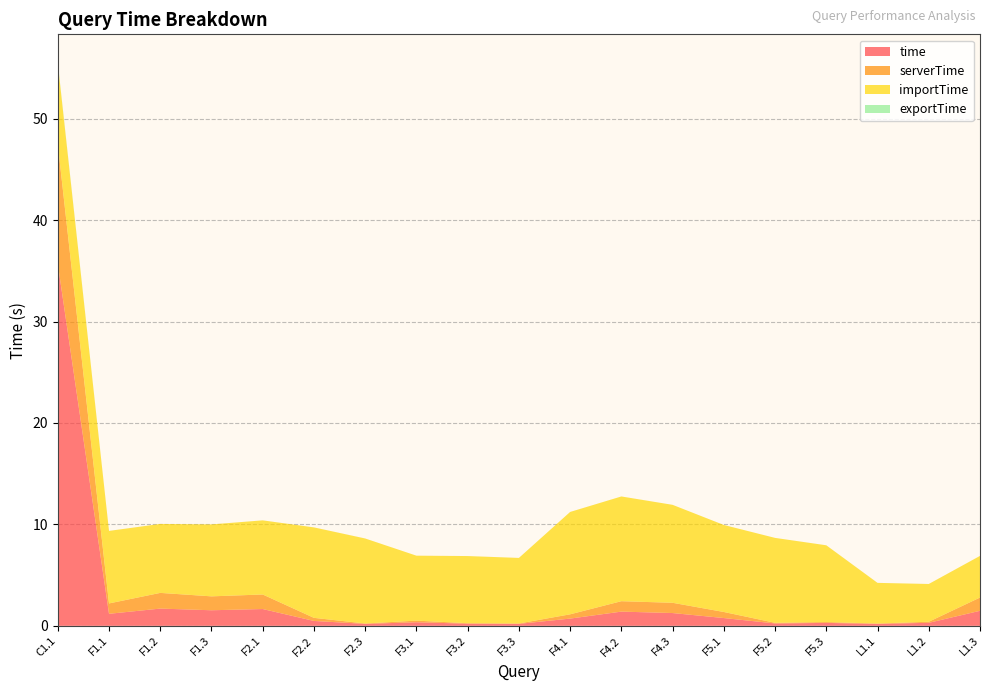

Reading left to right, extract all data points from this chart.

time: C1.1=35.7	F1.1=1.2	F1.2=1.7	F1.3=1.5	F2.1=1.7	F2.2=0.5	F2.3=0.2	F3.1=0.4	F3.2=0.2	F3.3=0.2	F4.1=0.7	F4.2=1.4	F4.3=1.3	F5.1=0.8	F5.2=0.2	F5.3=0.3	L1.1=0.2	L1.2=0.3	L1.3=1.5
serverTime: C1.1=11.8	F1.1=1.0	F1.2=1.5	F1.3=1.4	F2.1=1.4	F2.2=0.3	F2.3=0.0	F3.1=0.2	F3.2=0.0	F3.3=0.0	F4.1=0.4	F4.2=1.0	F4.3=1.0	F5.1=0.6	F5.2=0.1	F5.3=0.1	L1.1=0.0	L1.2=0.1	L1.3=1.3
importTime: C1.1=8.0	F1.1=7.1	F1.2=6.8	F1.3=7.1	F2.1=7.3	F2.2=8.9	F2.3=8.4	F3.1=6.4	F3.2=6.6	F3.3=6.5	F4.1=10.1	F4.2=10.3	F4.3=9.7	F5.1=8.6	F5.2=8.4	F5.3=7.6	L1.1=4.0	L1.2=3.7	L1.3=4.1
exportTime: C1.1=0.1	F1.1=0.0	F1.2=0.0	F1.3=0.0	F2.1=0.0	F2.2=0.0	F2.3=0.0	F3.1=0.0	F3.2=0.0	F3.3=0.0	F4.1=0.0	F4.2=0.0	F4.3=0.0	F5.1=0.0	F5.2=0.0	F5.3=0.0	L1.1=0.0	L1.2=0.0	L1.3=0.0